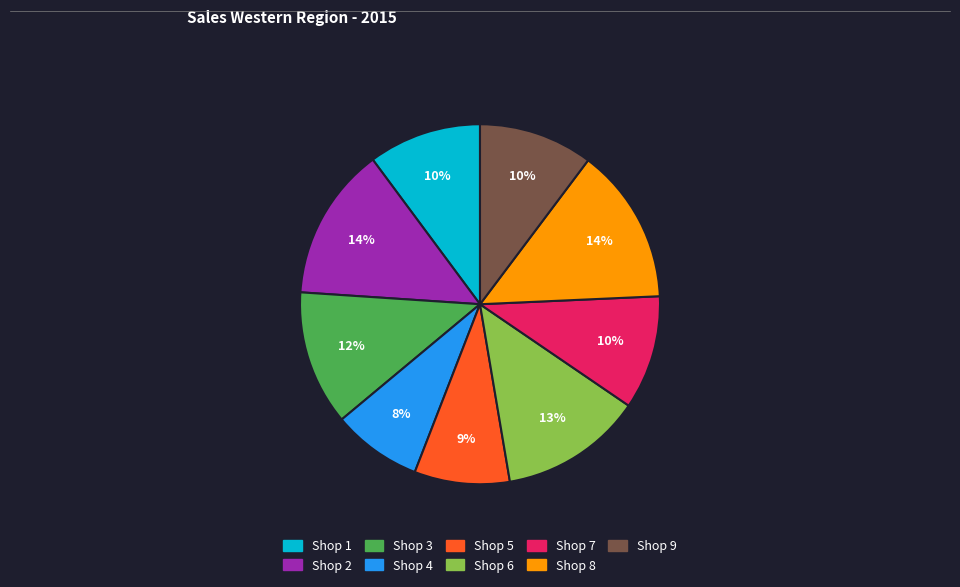

Which slice is the smallest?

Shop 4